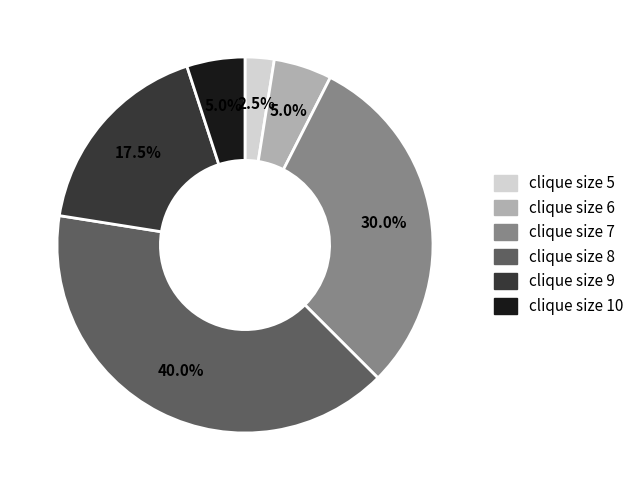

Count the number of slices in the pie.

6